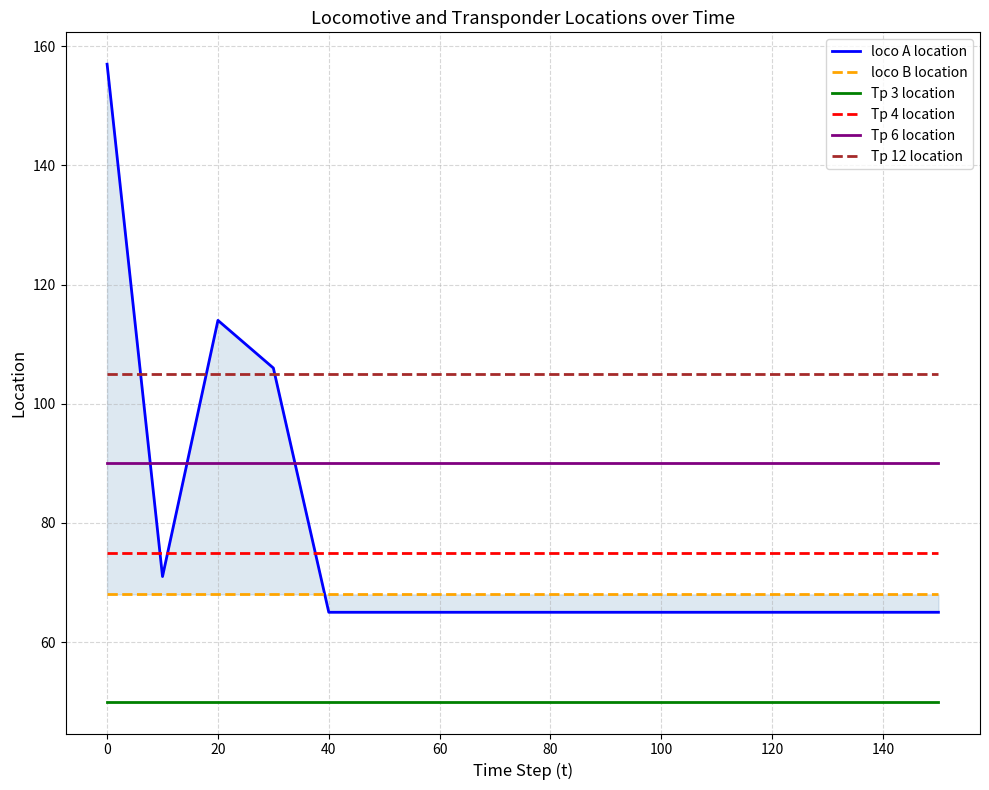

What is the sum of the Tp 6 location values at 0 and 80?

180